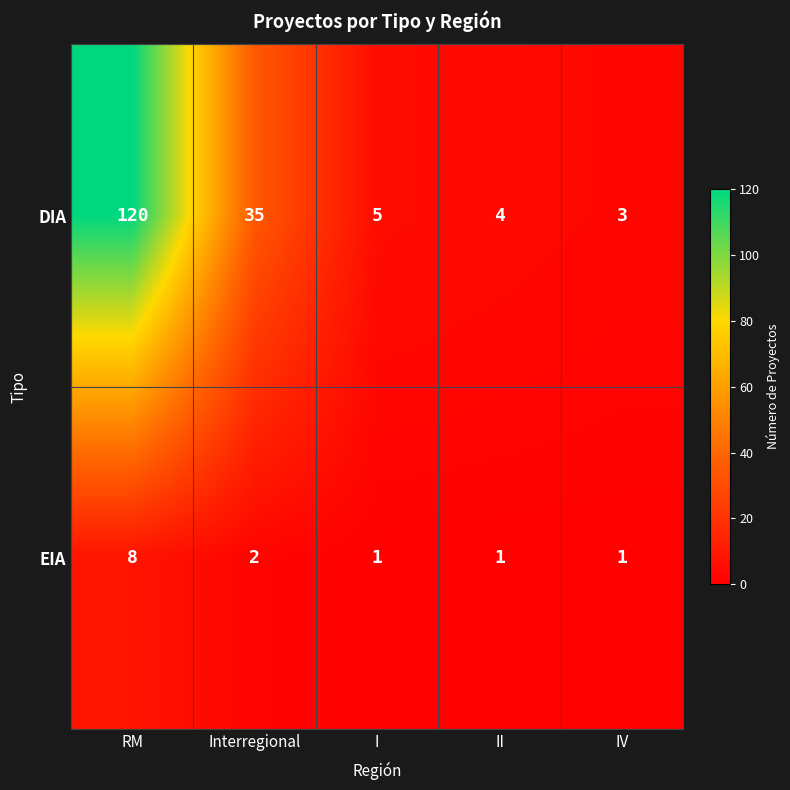

List the series in order of their overall mean, highest first.

DIA, EIA